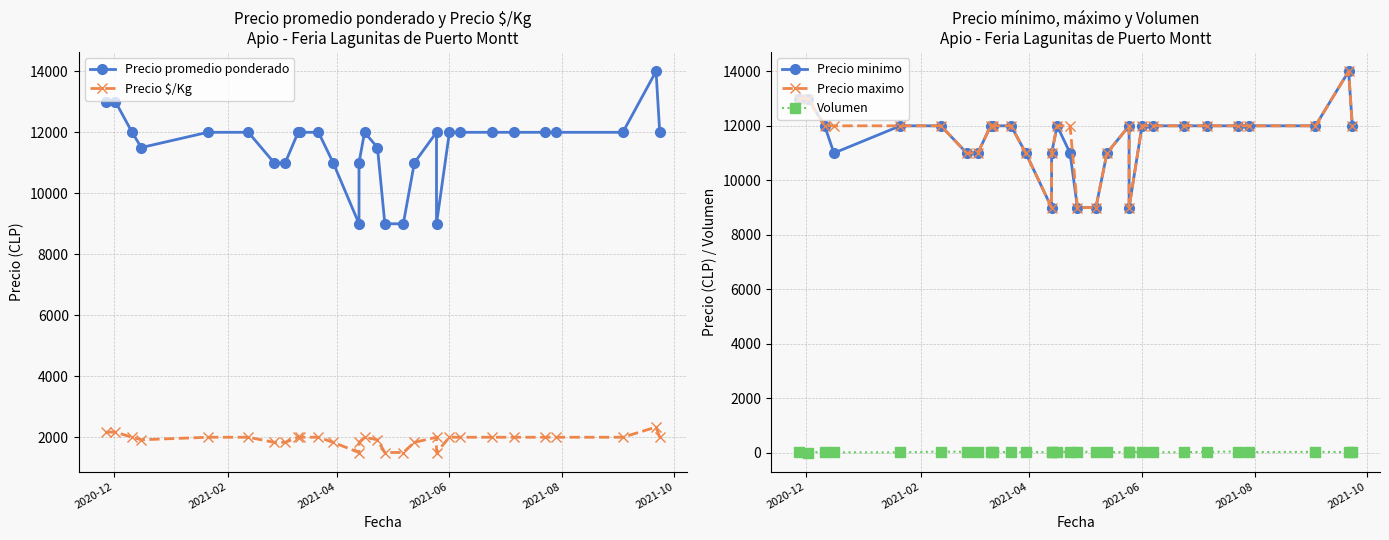

How many interior local peaks does the Precio promedio ponderado series have?

3